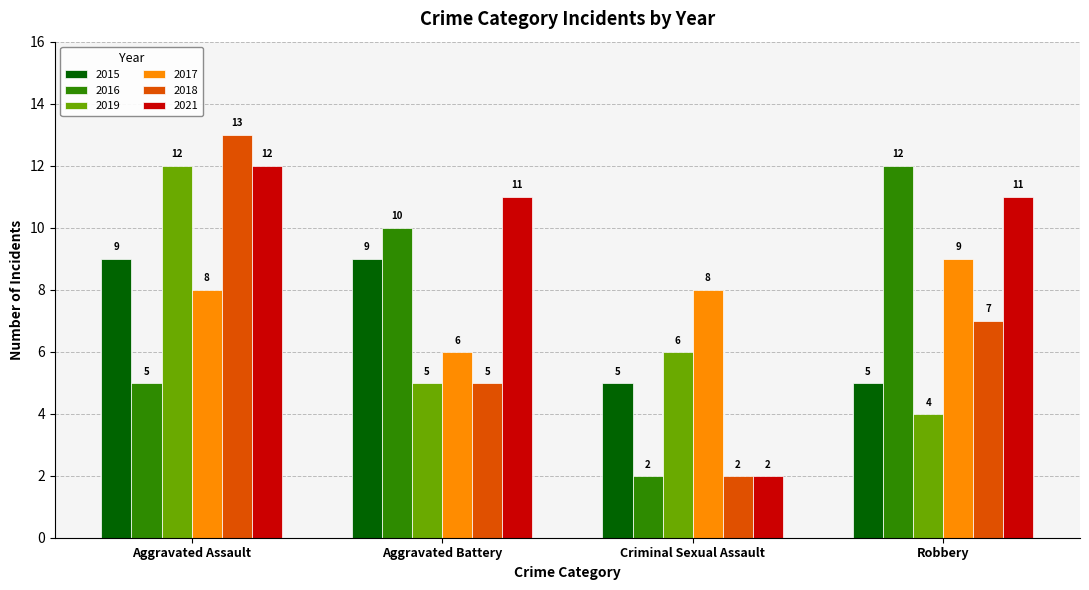

At how many categories does at least one series exceed 4?

4